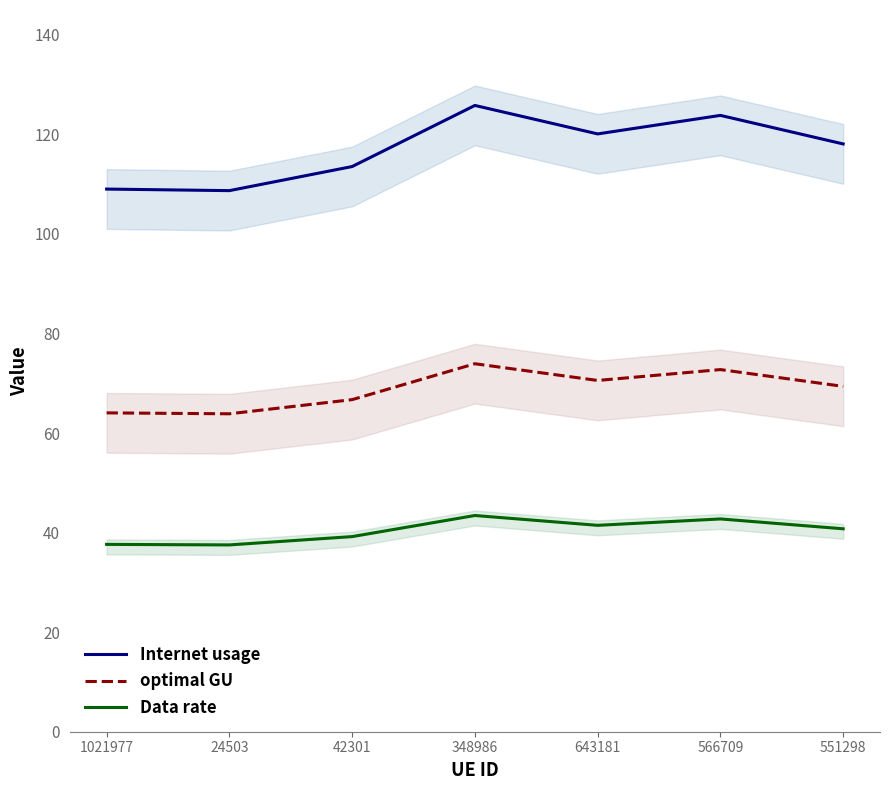

Where is the first local minimum for optimal GU?

24503